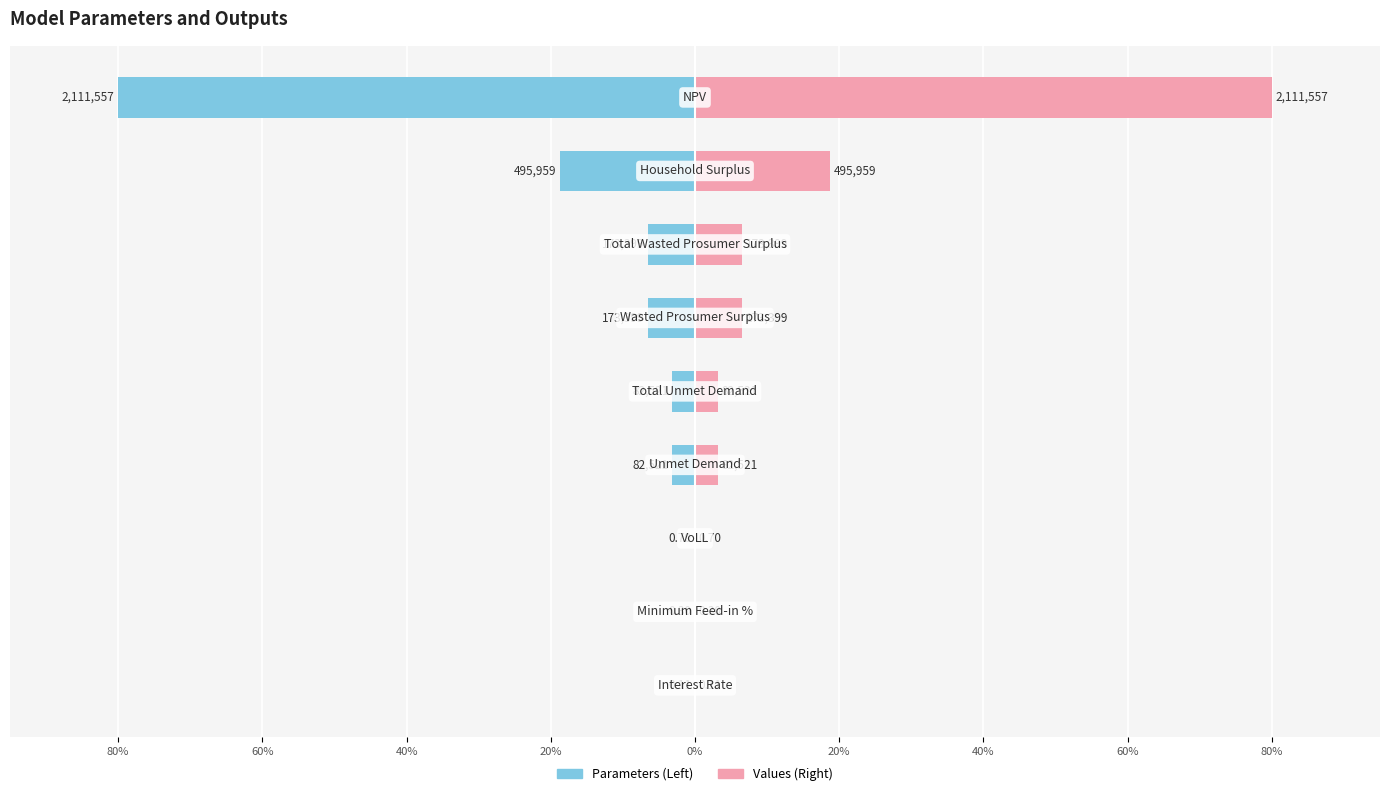

True or false: Parameters has a value of -2.1 at 0%.

False